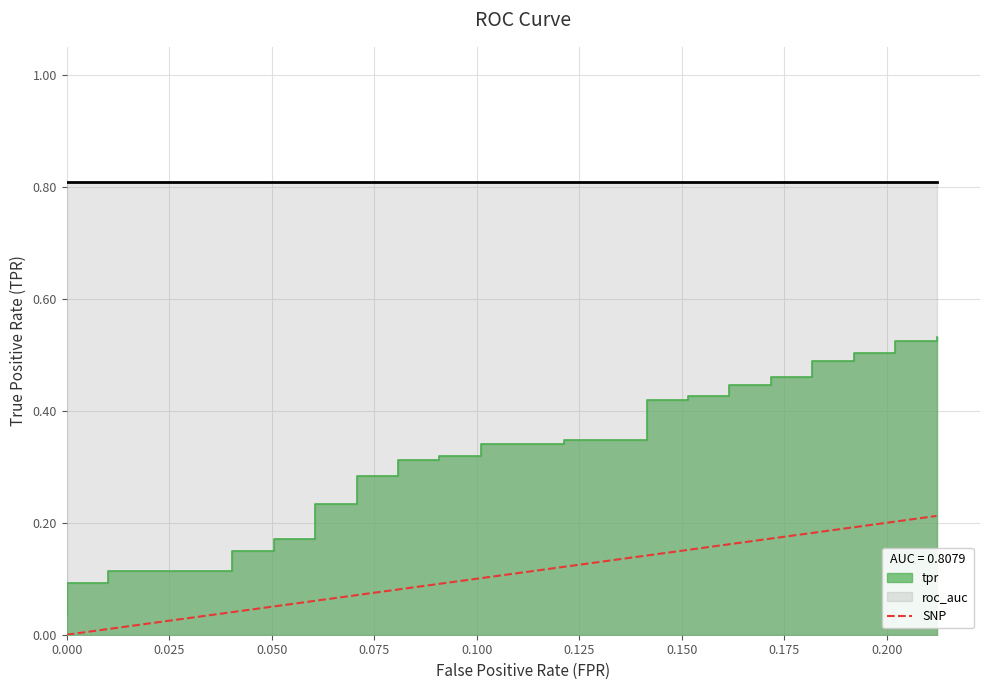

Count the number of categories in the chart.

2